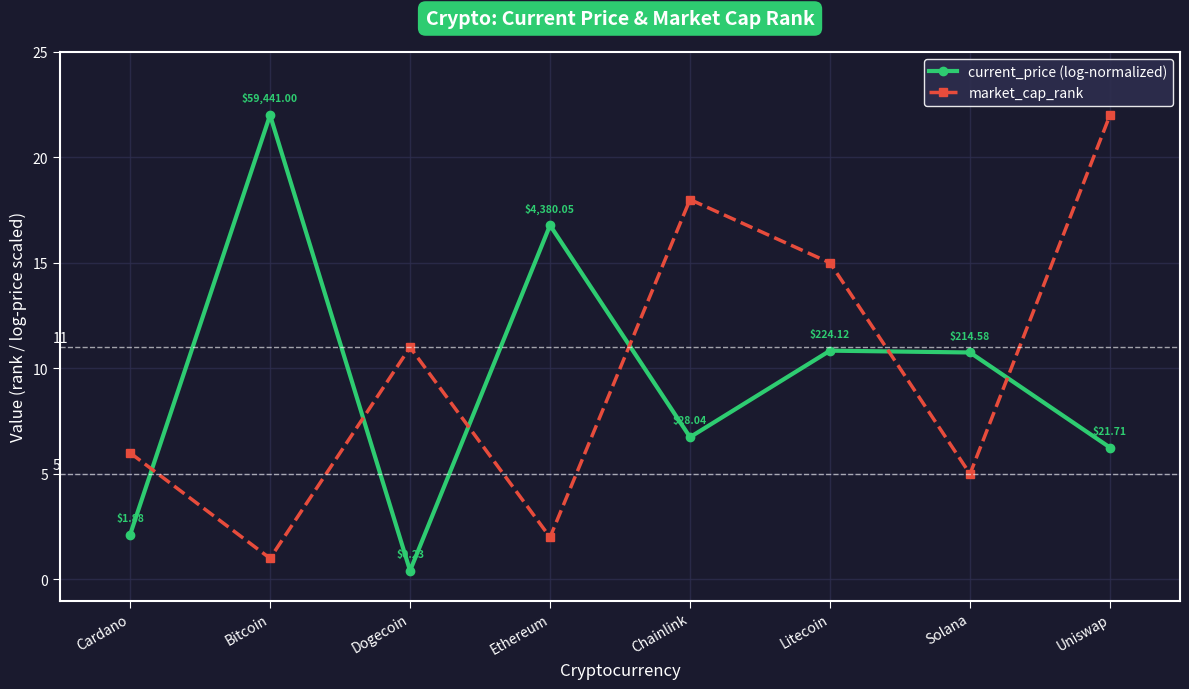

What position from the left is Dogecoin?

3